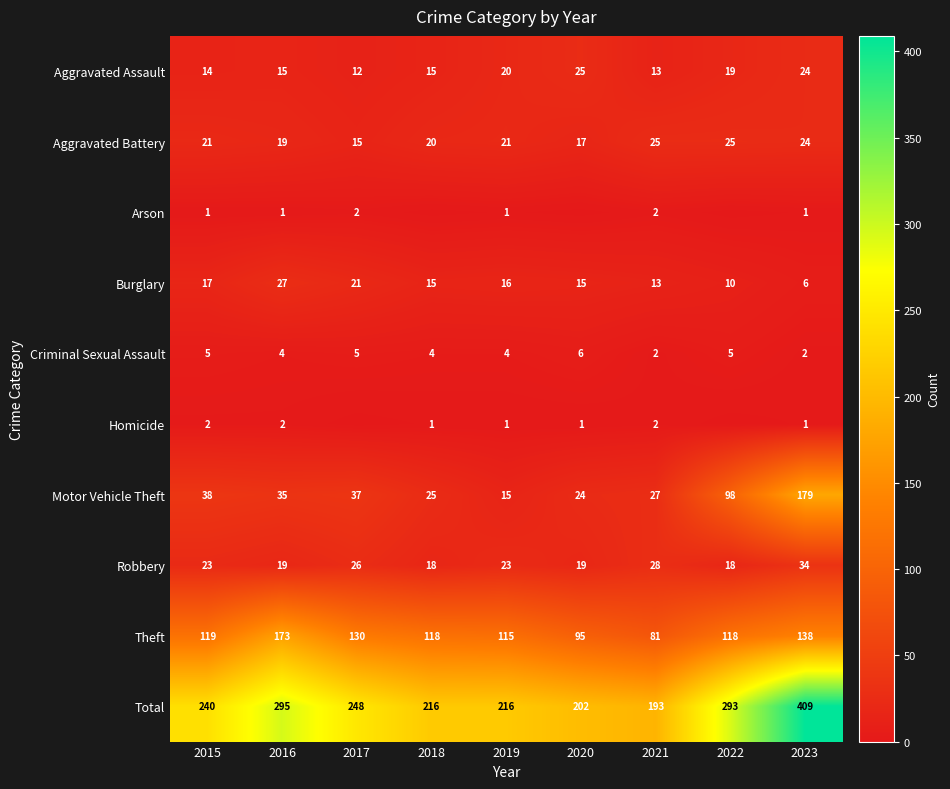

What is the difference between the maximum and minimum values in the Criminal Sexual Assault series?

4